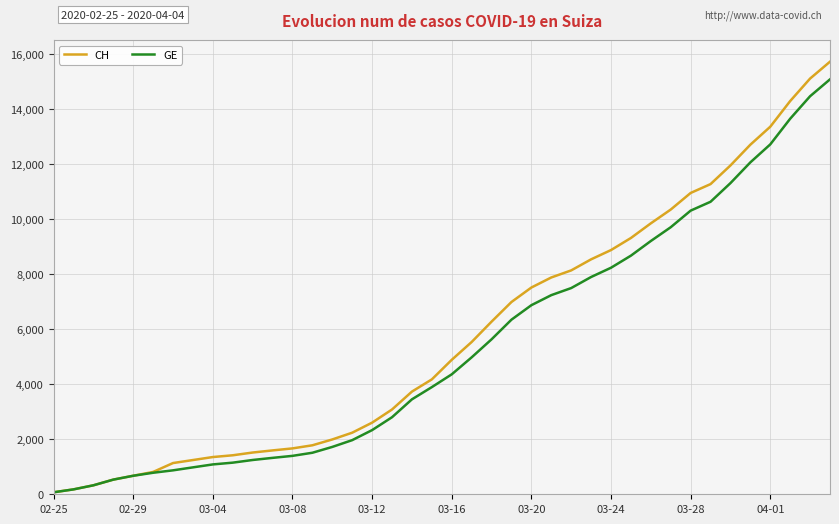

Which series has the widest spread of values?

CH